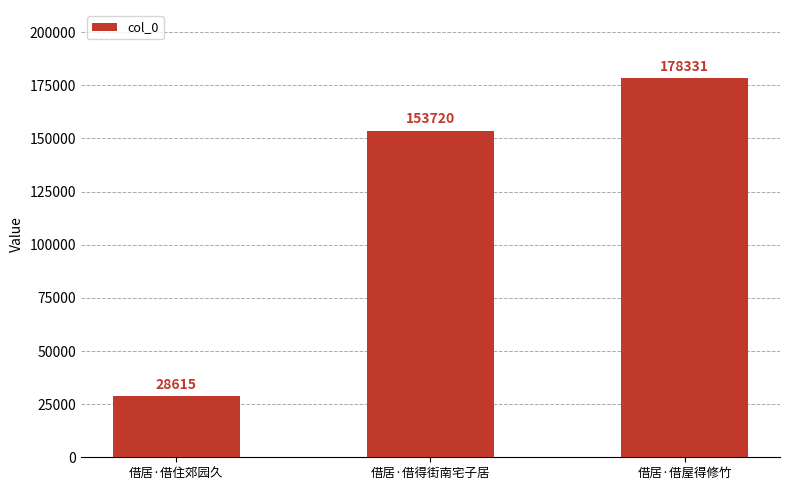

Rank the categories by value from highest to lowest.

借居·借屋得修竹, 借居·借得街南宅子居, 借居·借住郊园久